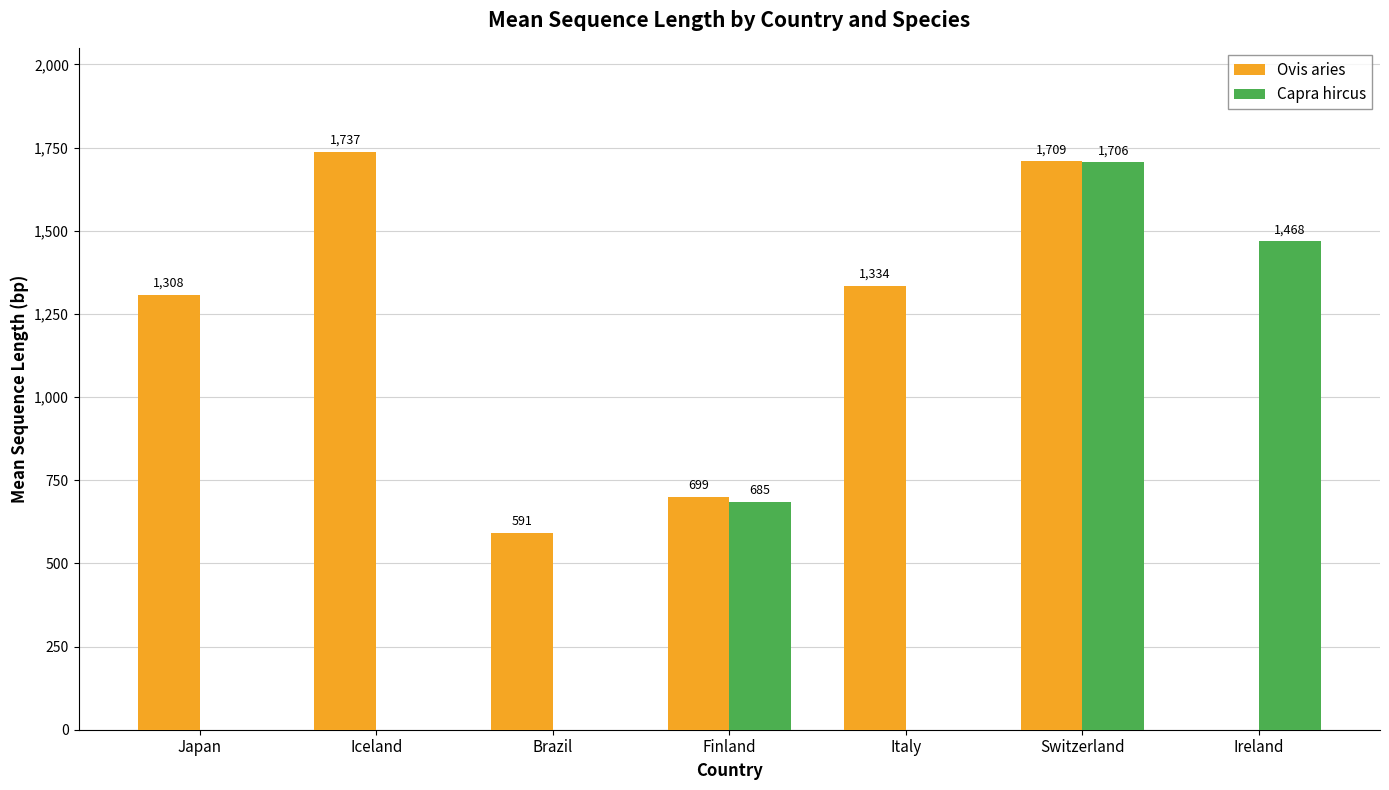

What is the sum of all Ovis aries values?

7377.4